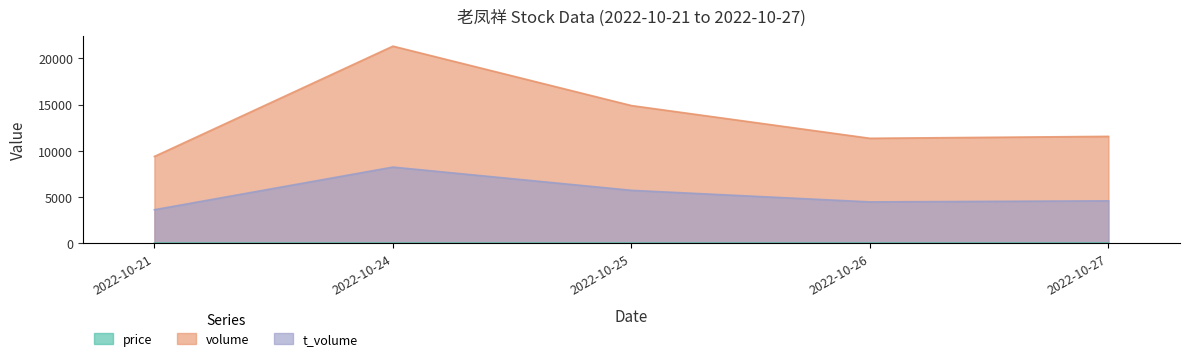

Reading left to right, transcribe all the data shown in this chart.

price: 2022-10-21=38.6	2022-10-24=38.2	2022-10-25=38.8	2022-10-26=39.7	2022-10-27=39.8
volume: 2022-10-21=9392.0	2022-10-24=21298.0	2022-10-25=14885.0	2022-10-26=11353.0	2022-10-27=11561.0
t_volume: 2022-10-21=3644.0	2022-10-24=8246.0	2022-10-25=5738.0	2022-10-26=4490.0	2022-10-27=4603.0